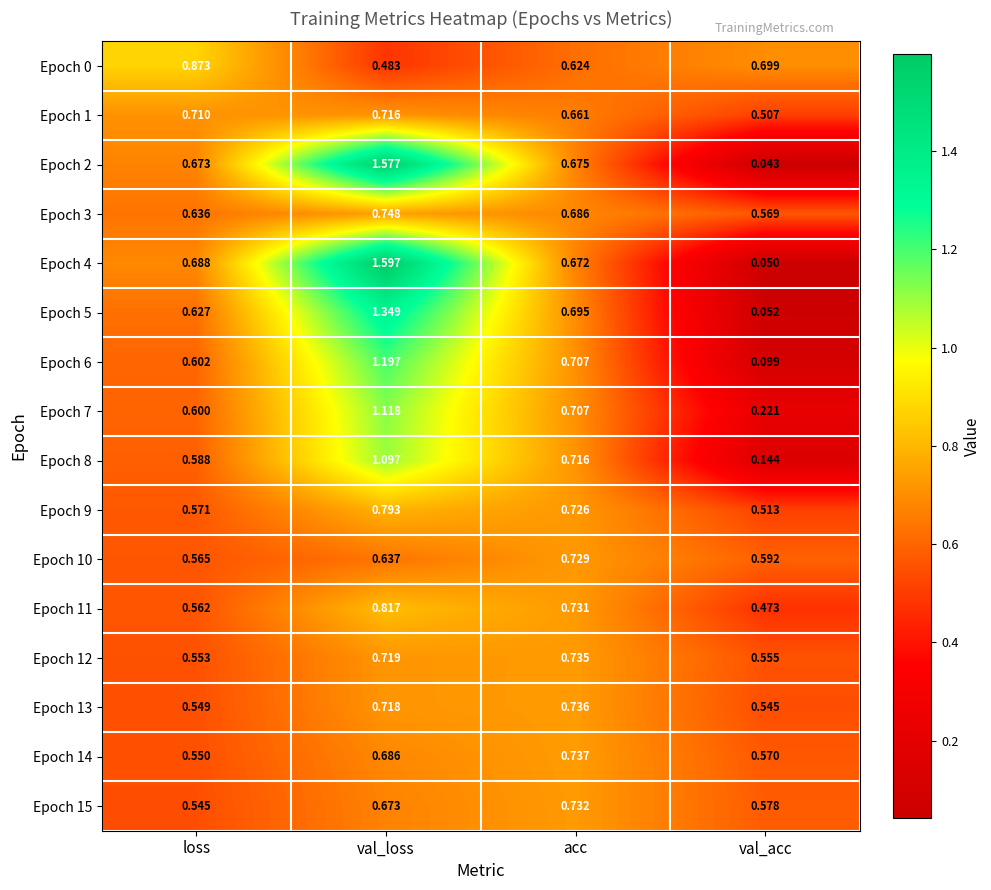

How many distinct data groups are displayed?

16